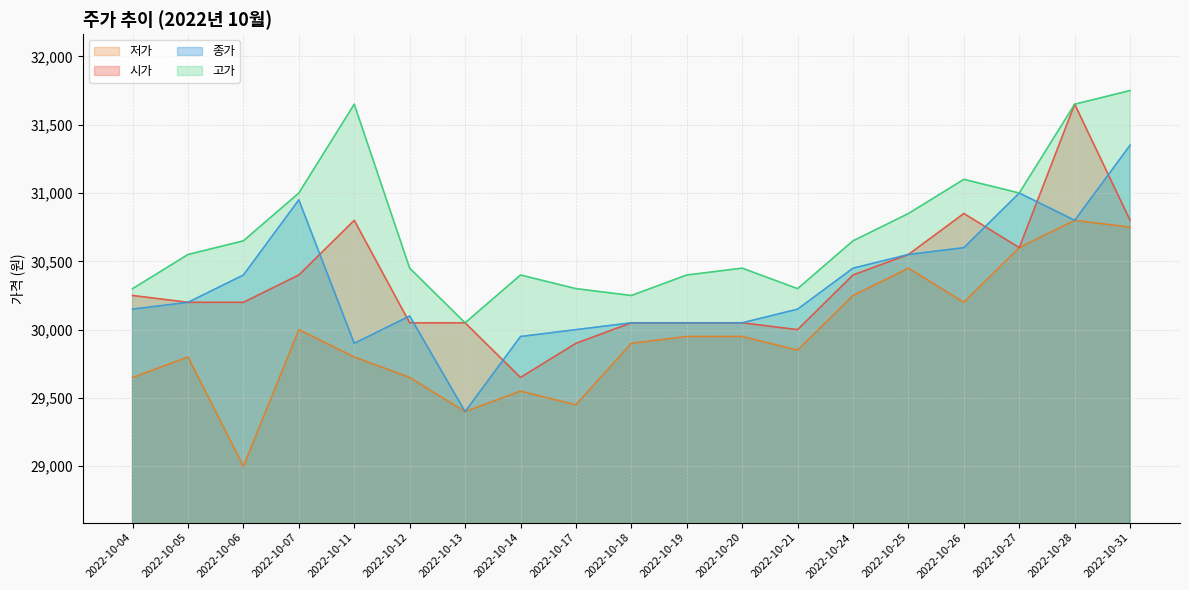

Does the chart have visible grid lines?

Yes